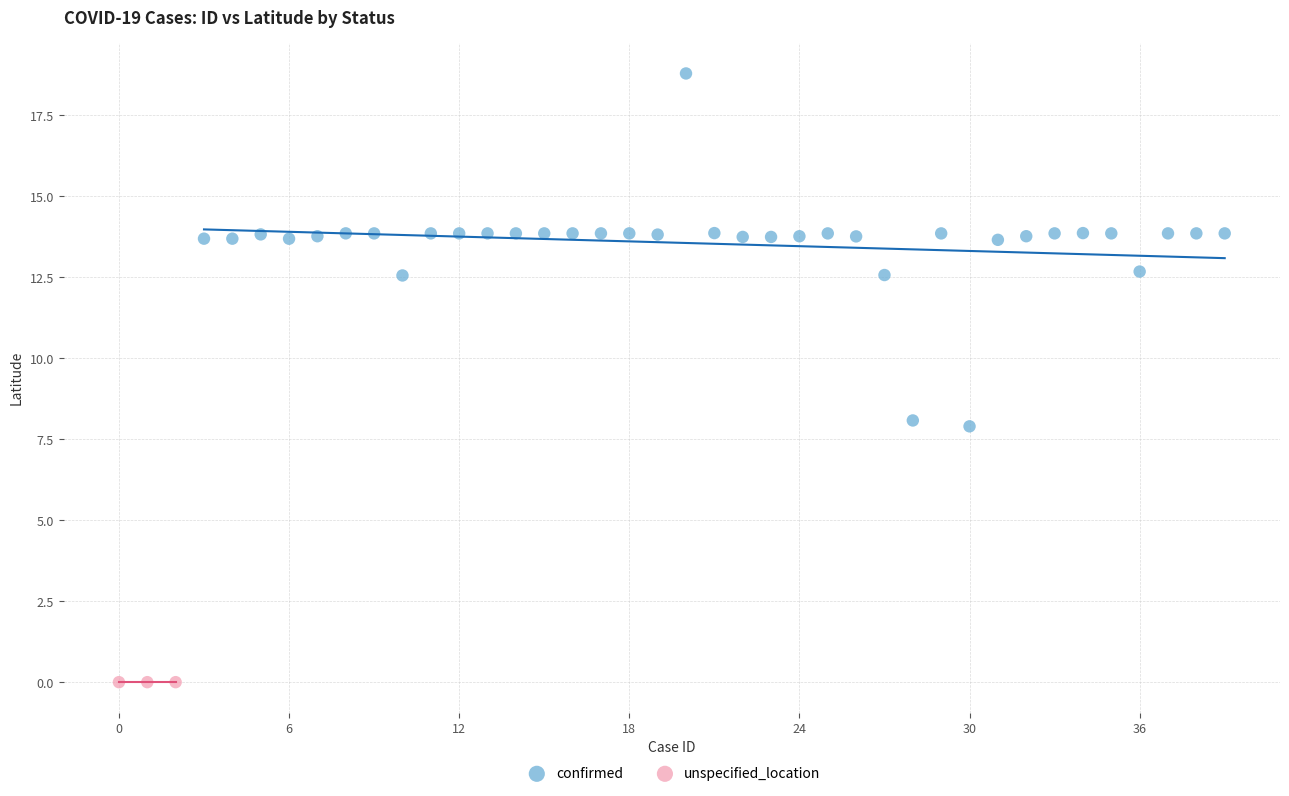

Which series reaches the maximum Y coordinate?

confirmed